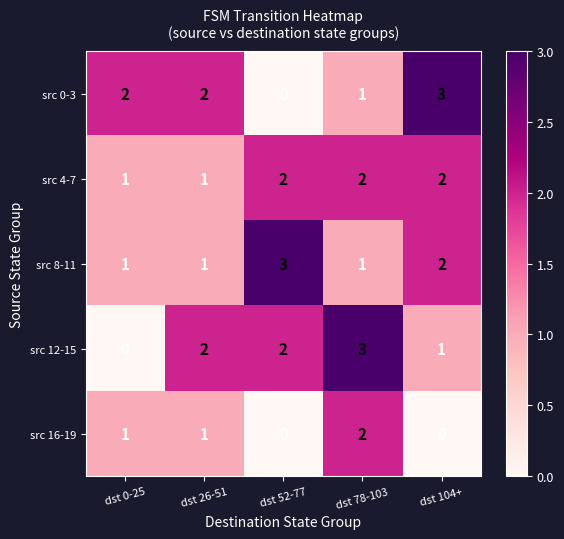

How many data points does each series have?

5